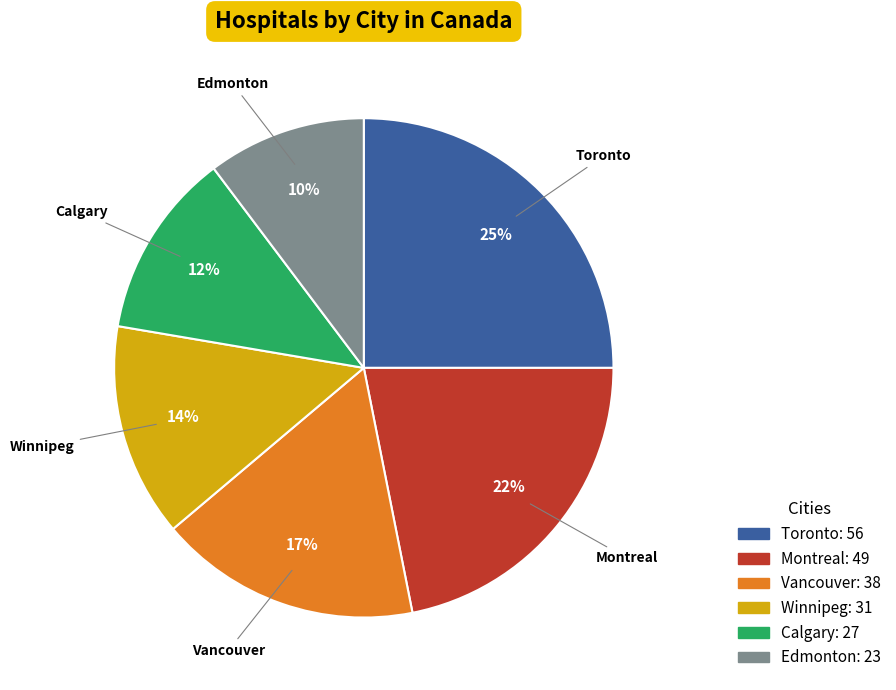

To the nearest percent, what portion does Toronto represent?

25%